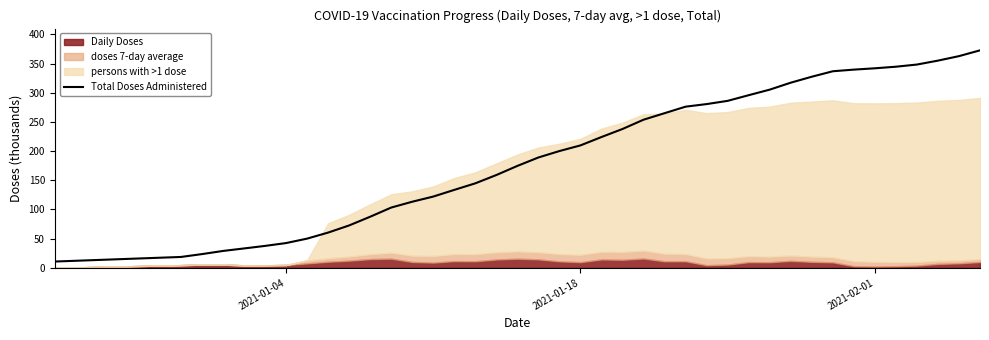

Is it true that the value at 14 is 218.6?

False